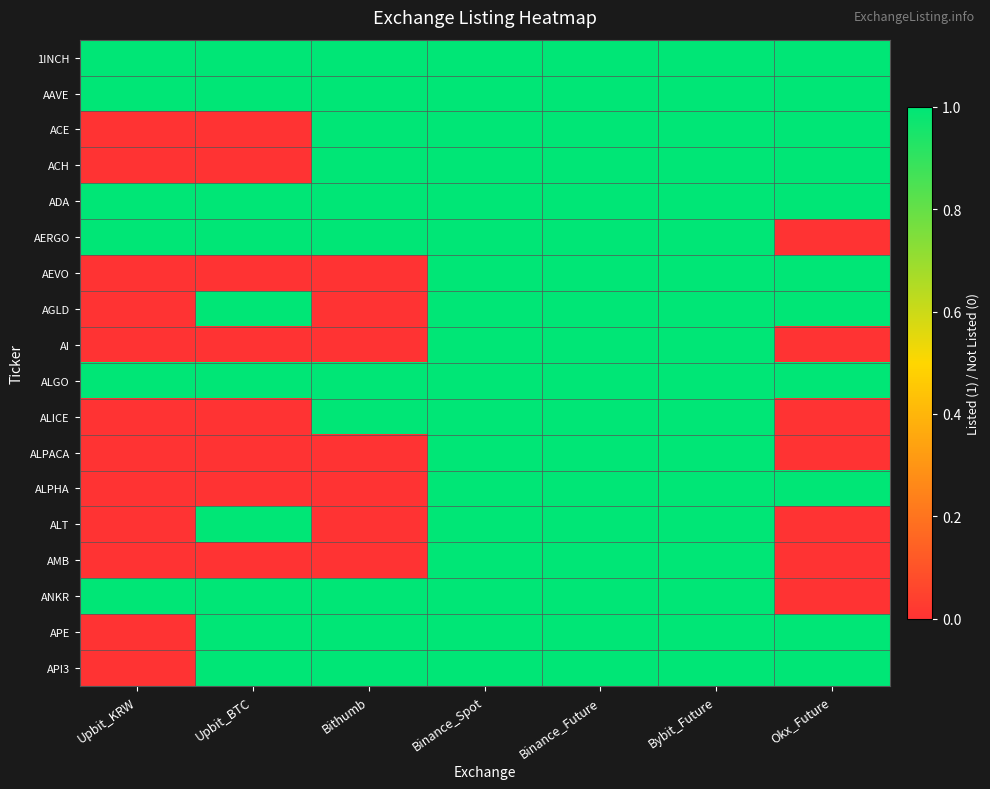

Which series has the largest range (max minus min)?

ACE